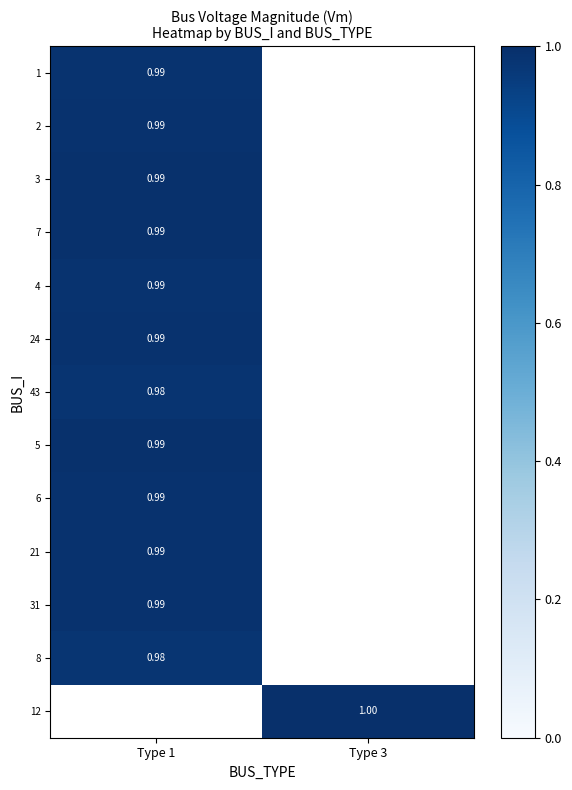

Which label corresponds to the largest value in the chart?

Type 3